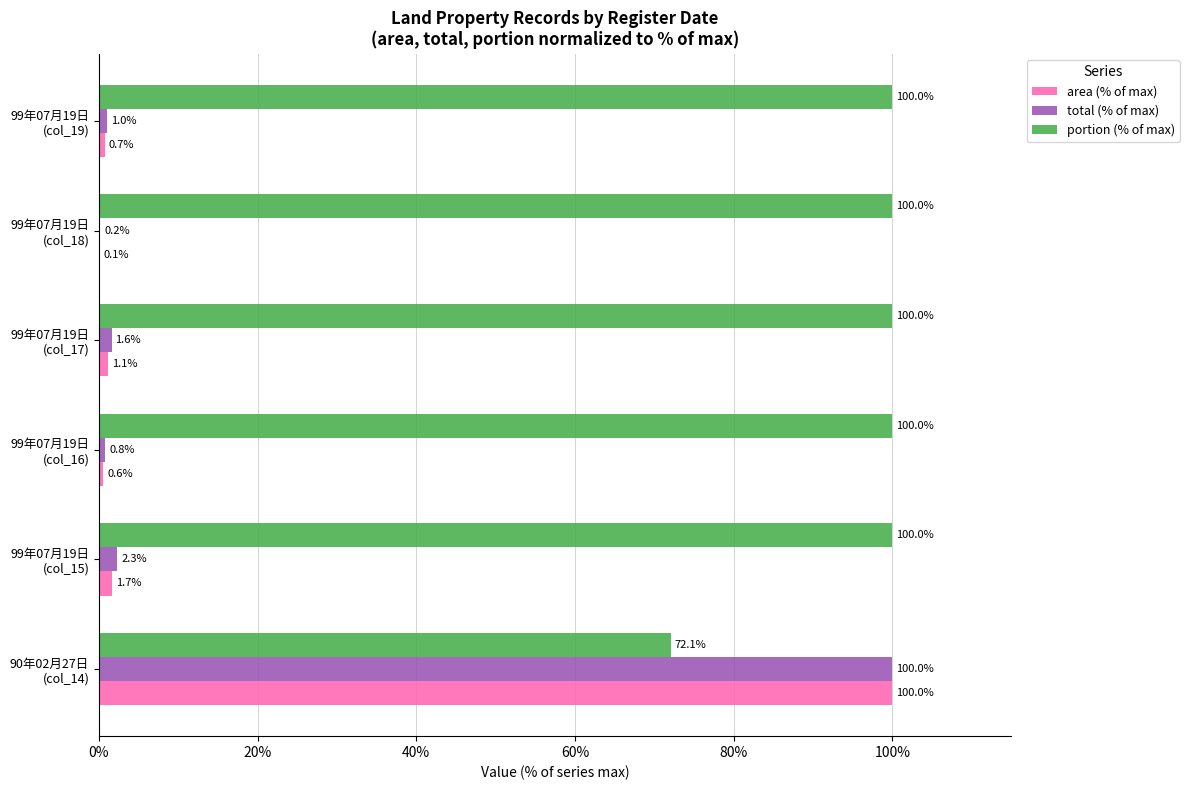

How many series are shown in this chart?

3